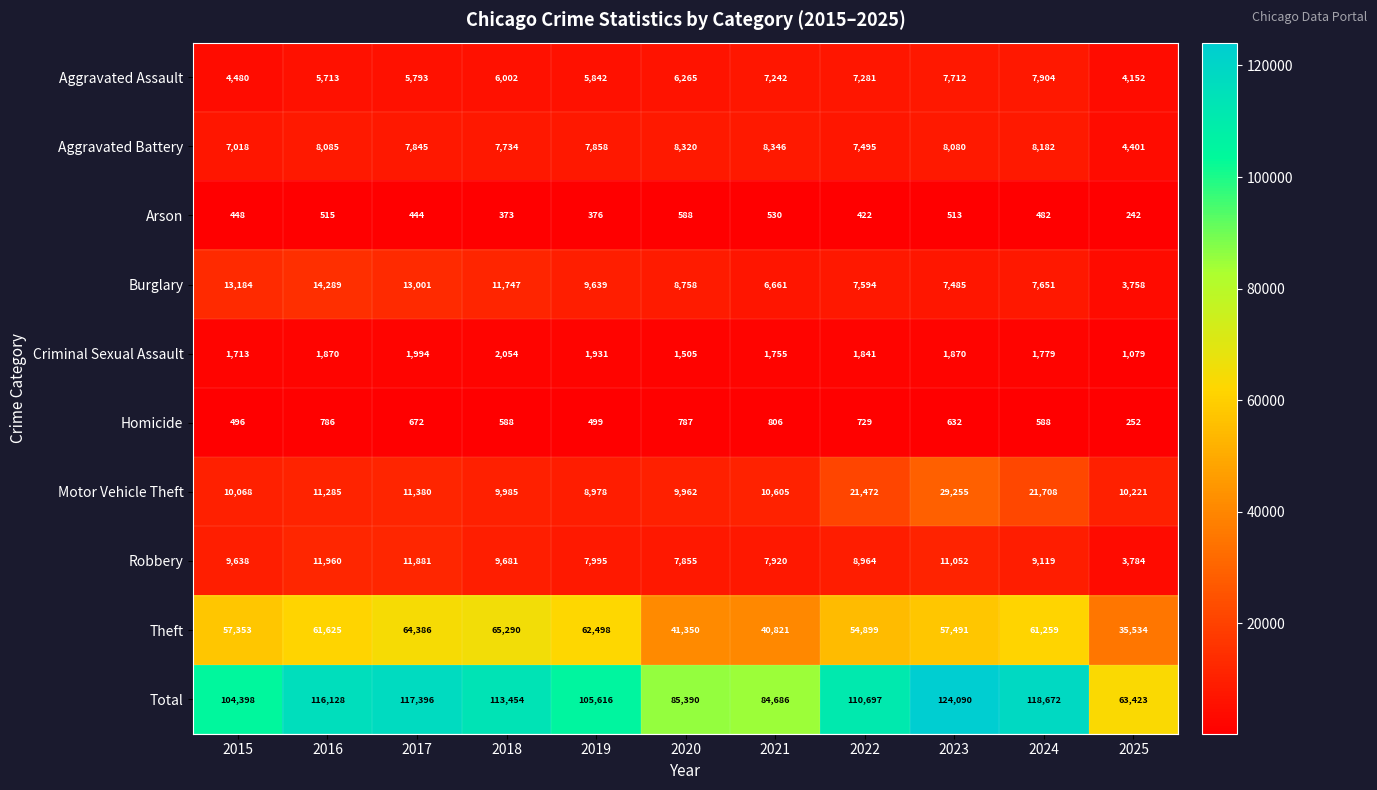

How many categories are shown in the chart?

11